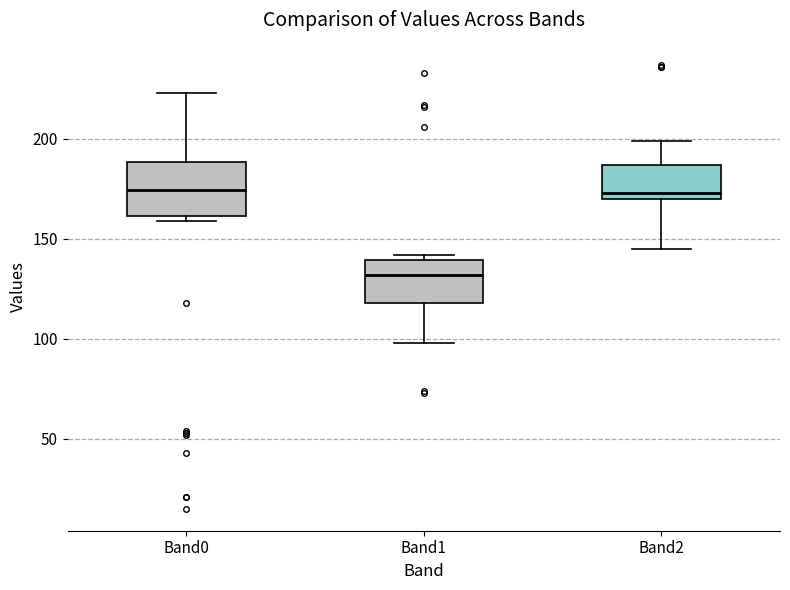

Reading left to right, read every box against the y-axis: the position of its median line, the range the box covers, and the ends of its whiskers. The values are not printed on the chart, so give them approximately, as read against the axis.

Band0: median 175, box 160 to 190, whiskers 160 (just below the box's lower edge) to 225
Band1: median 130, box 120 to 140, whiskers 100 to 140 (just above the box's upper edge)
Band2: median 175, box 170 to 185, whiskers 145 to 200